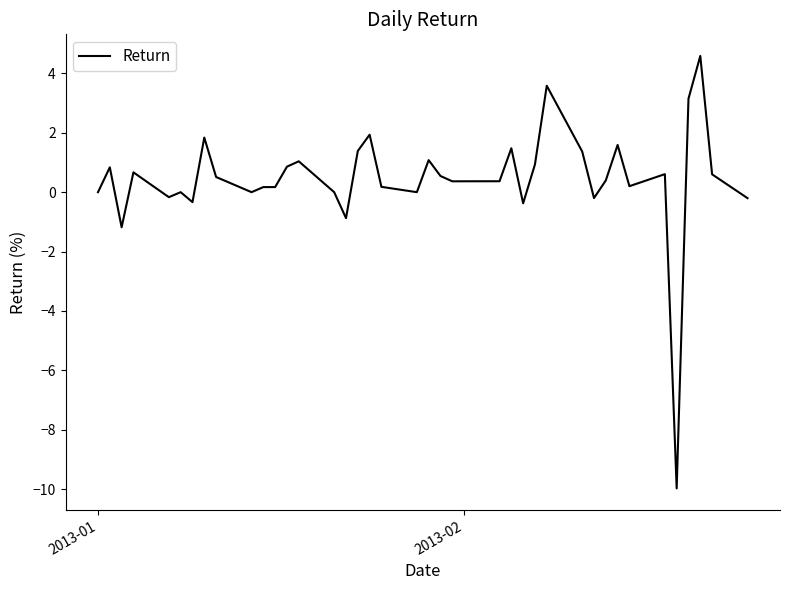

What is the minimum value shown in the chart?

-10.0